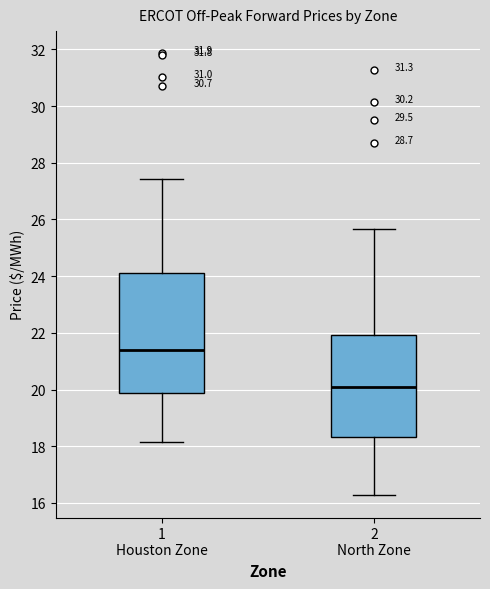

Reading left to right, read every box against the y-axis: the position of its median line, the range the box covers, and the ends of its whiskers. The values are not printed on the chart, so give them approximately, as read against the axis.

1 Houston Zone: median 21.4, box 19.8 to 24.2, whiskers 18.2 to 27.4
2 North Zone: median 20.0, box 18.4 to 22.0, whiskers 16.2 to 25.6